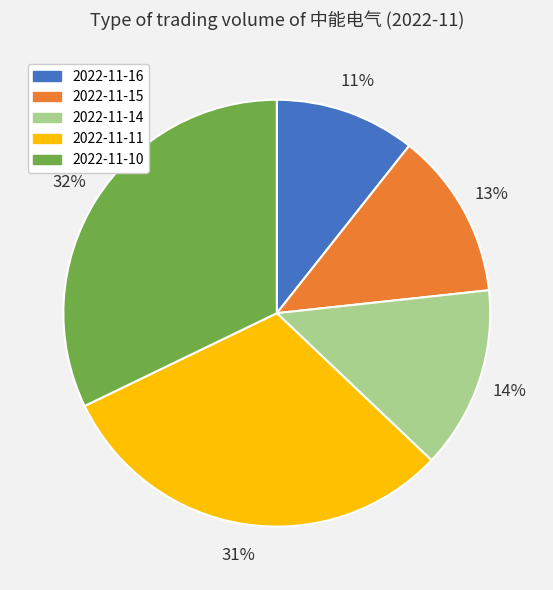

To the nearest percent, what is the difference between the 2022-11-14 and 2022-11-15 slice percentages?

1%